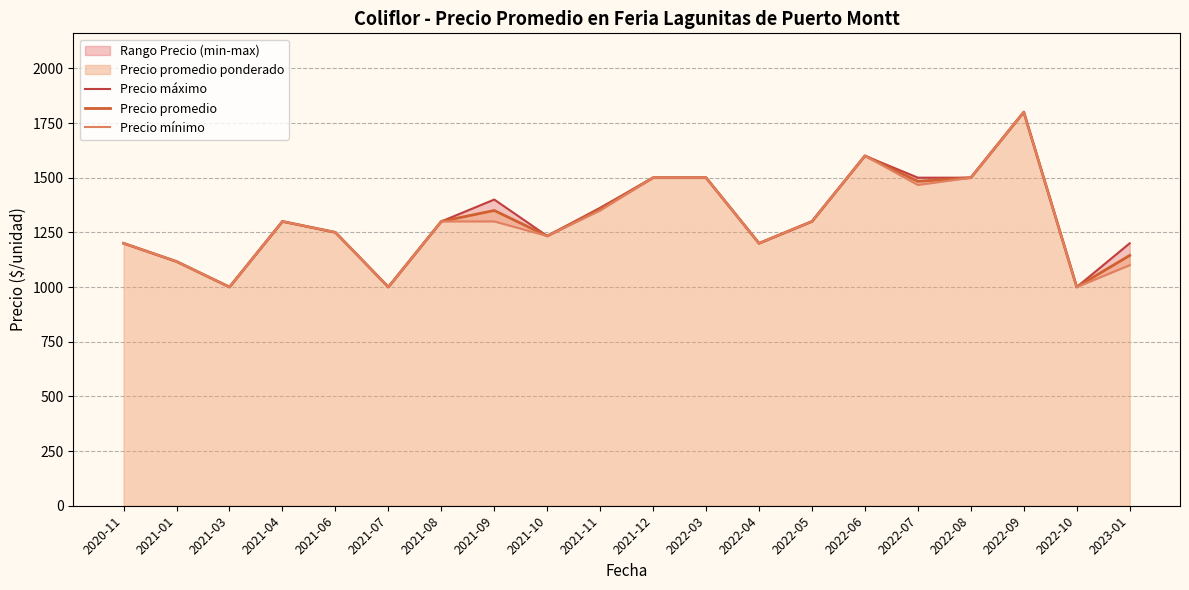

Is it true that Precio máximo equals 1539.3 at 2022-10?

False